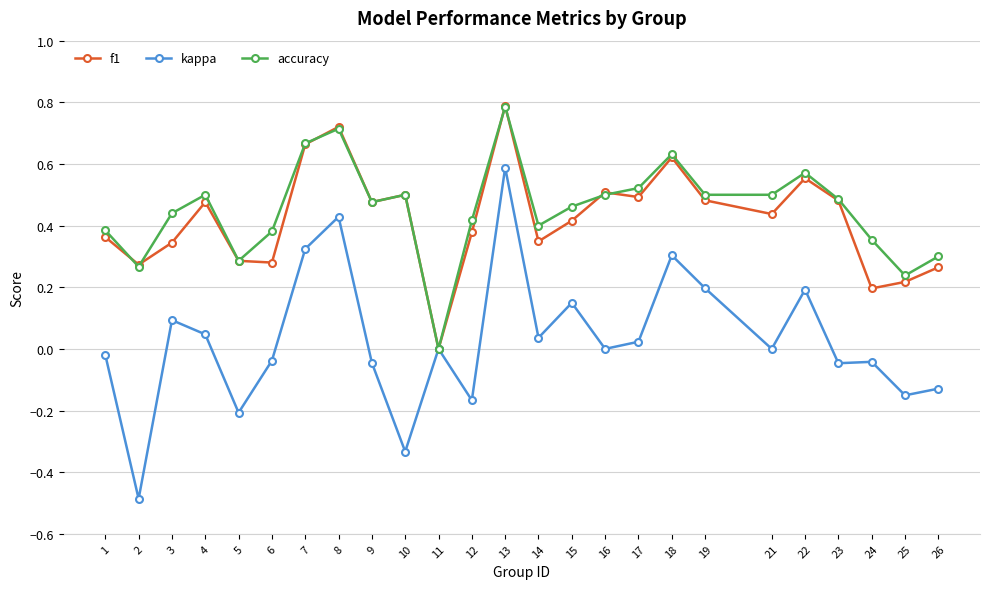

How many lines are shown in the chart?

3